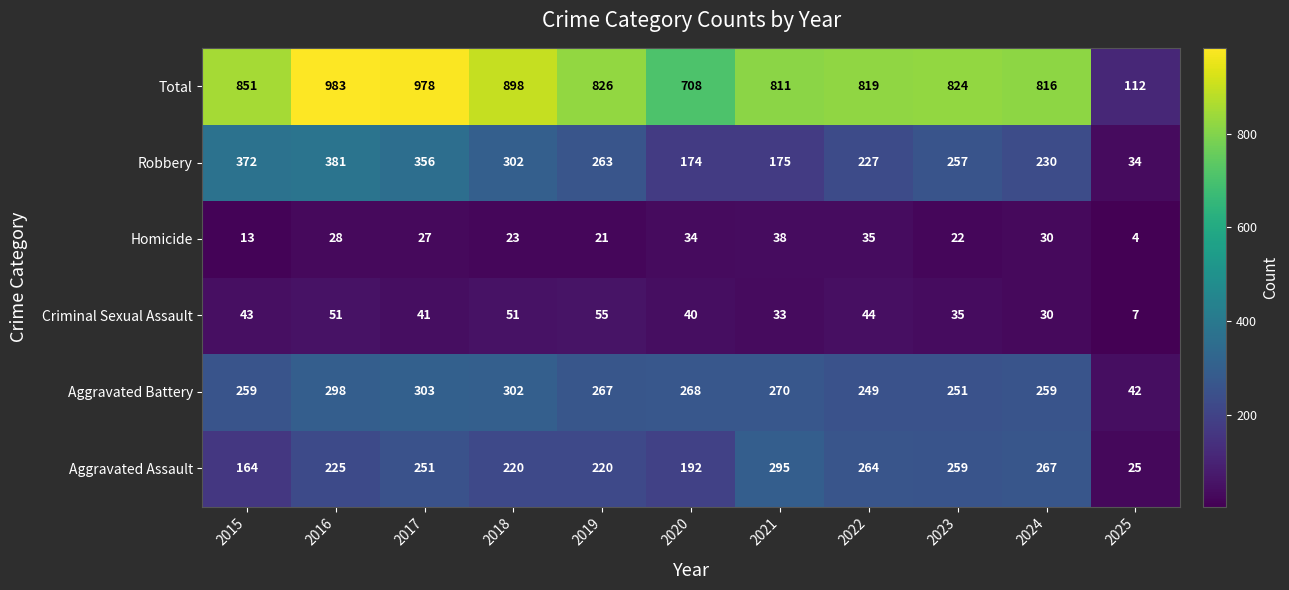

How many values in the Total series are below 824?

5